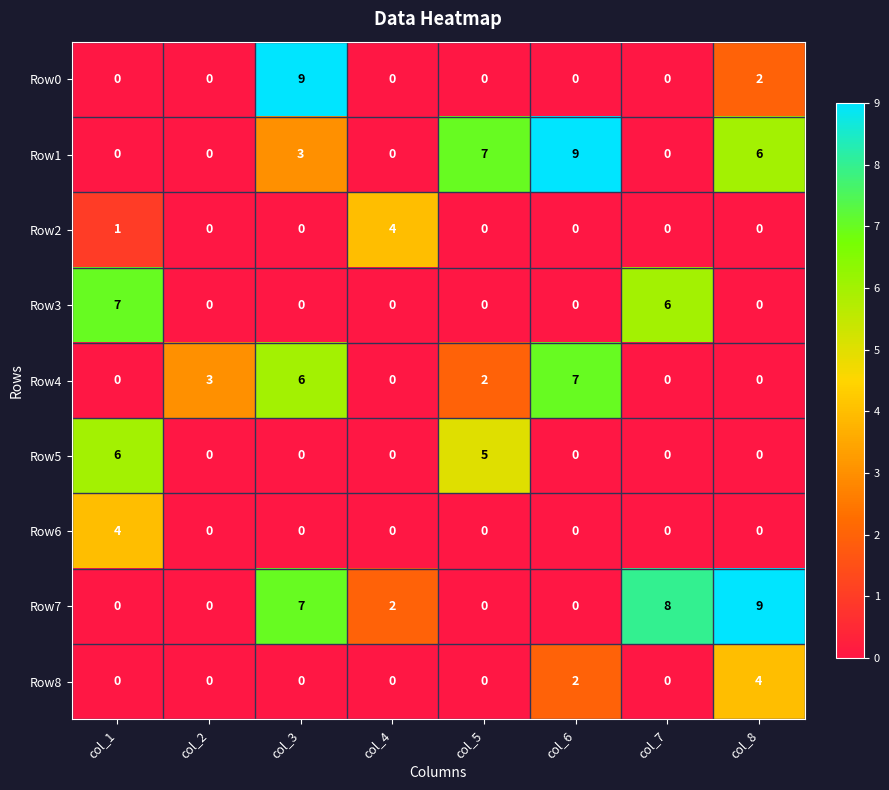

Where is Row1 nearest to the value 4?

col_3